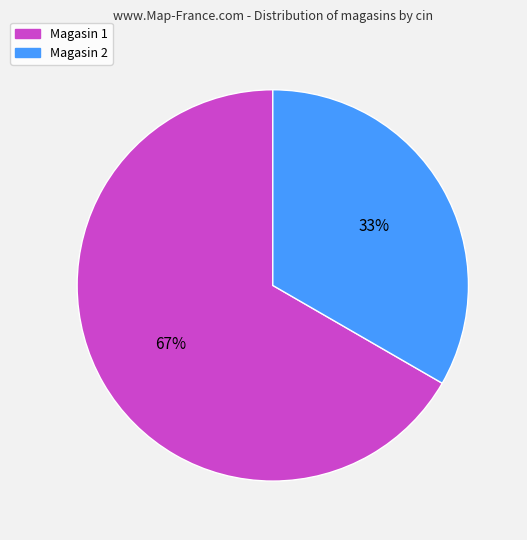

Is there any slice that represents more than half of the pie?

Yes